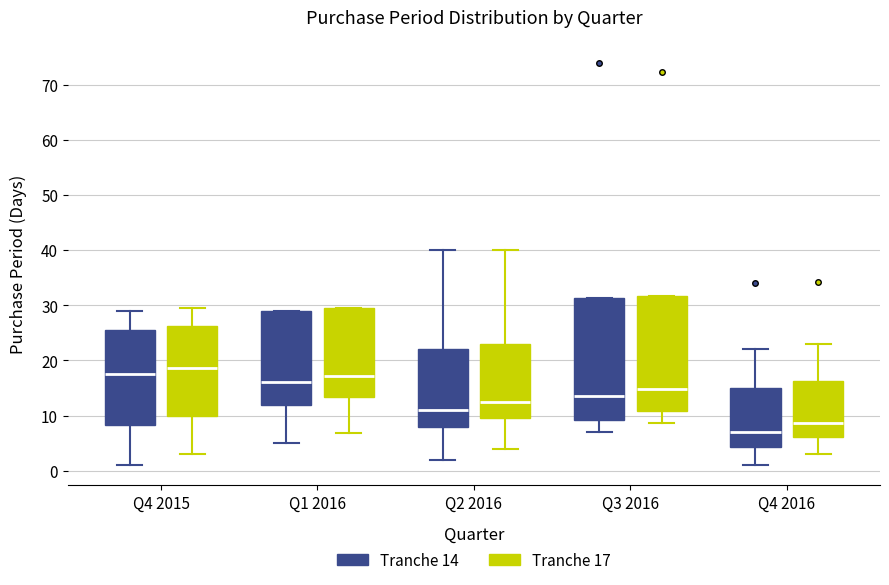

Reading left to right, read every box against the y-axis: the position of its median line, the range the box covers, and the ends of its whiskers. The values are not printed on the chart, so give them approximately, as read against the axis.

Q4 2015 (Tranche 14): median 18, box 8 to 26, whiskers 1 to 29
Q4 2015 (Tranche 17): median 19, box 10 to 26, whiskers 3 to 30
Q1 2016 (Tranche 14): median 16, box 12 to 29, whiskers 5 to 29
Q1 2016 (Tranche 17): median 17, box 13 to 30, whiskers 7 to 30
Q2 2016 (Tranche 14): median 11, box 8 to 22, whiskers 2 to 40
Q2 2016 (Tranche 17): median 12, box 10 to 23, whiskers 4 to 40
Q3 2016 (Tranche 14): median 14, box 9 to 31, whiskers 7 to 31
Q3 2016 (Tranche 17): median 15, box 11 to 32, whiskers 9 to 32
Q4 2016 (Tranche 14): median 7, box 4 to 15, whiskers 1 to 22
Q4 2016 (Tranche 17): median 9, box 6 to 16, whiskers 3 to 23